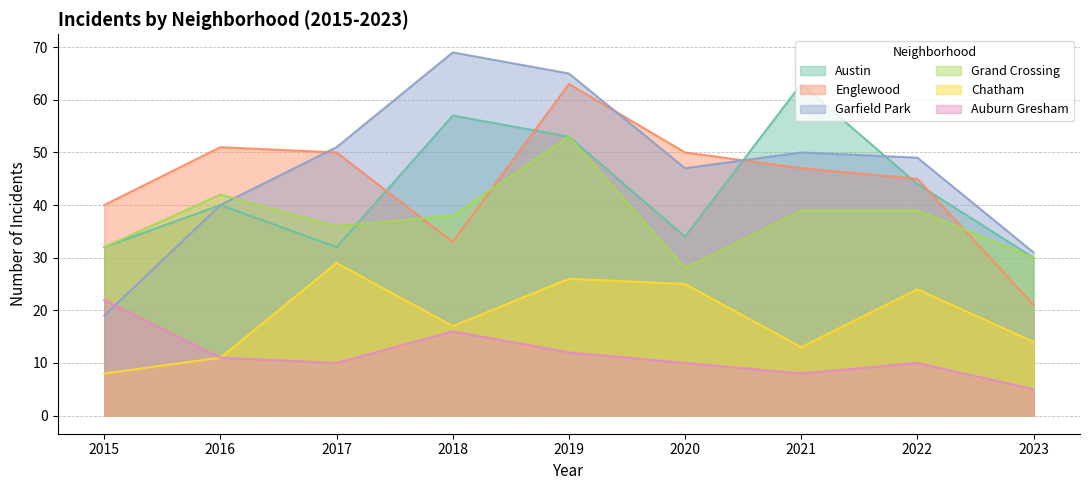

Between 2018 and 2019, which is larger?

2018